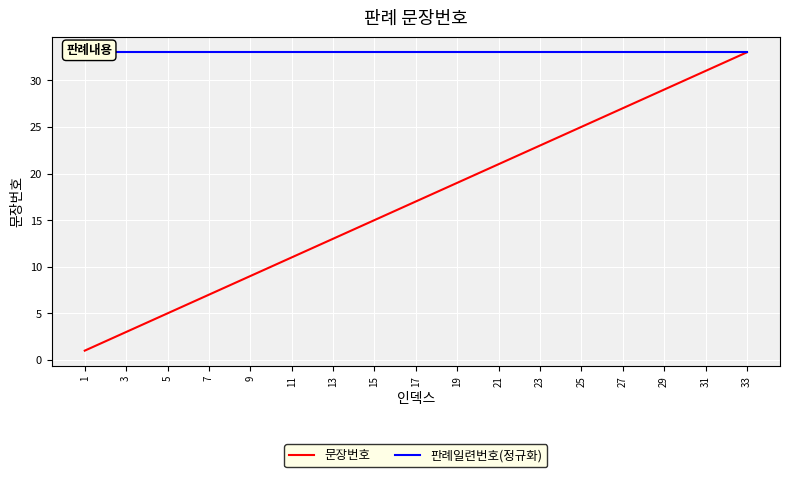

True or false: 판례일련번호(정규화) and 문장번호 cross at least once.

False